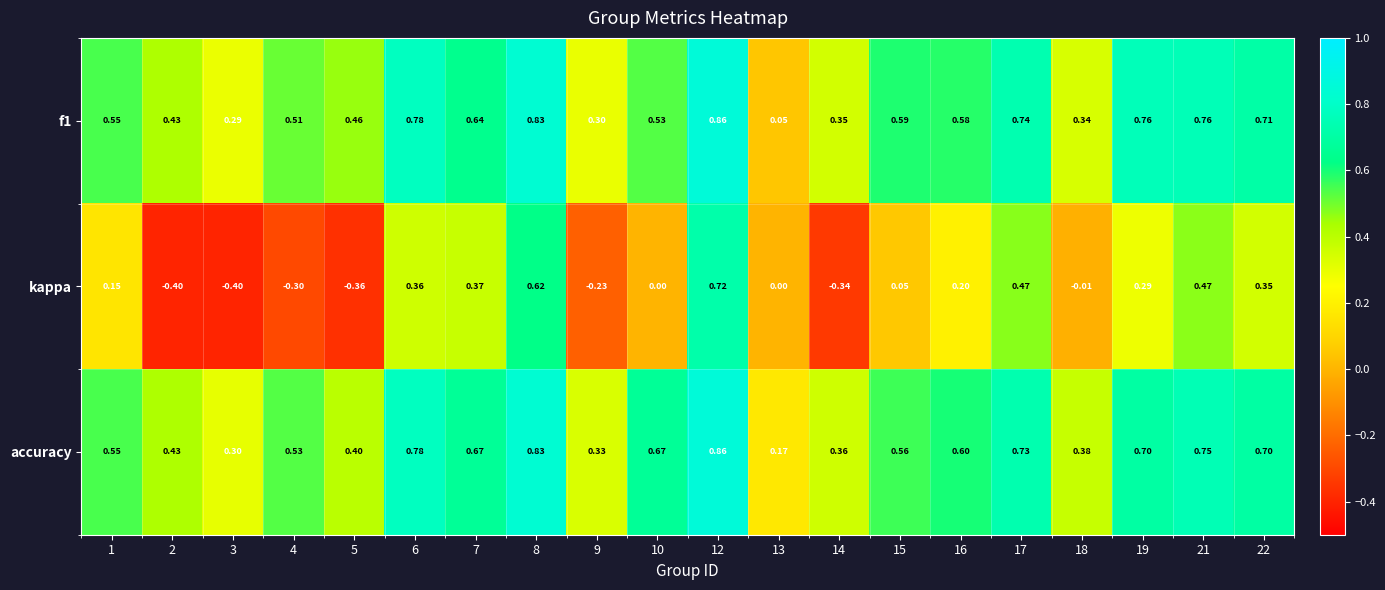

Which series changed the most between 6 and 21?

kappa